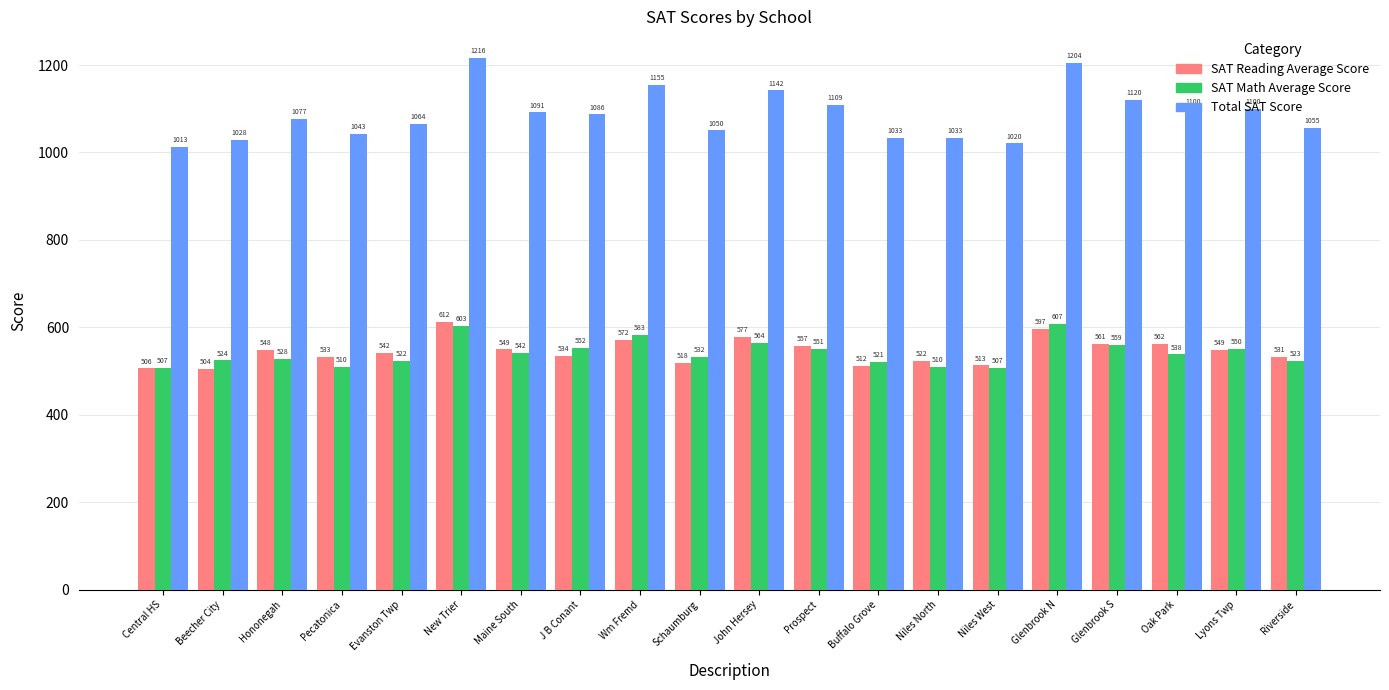

What is the value of the SAT Math Average Score bar at the 16th from the left?

607.7